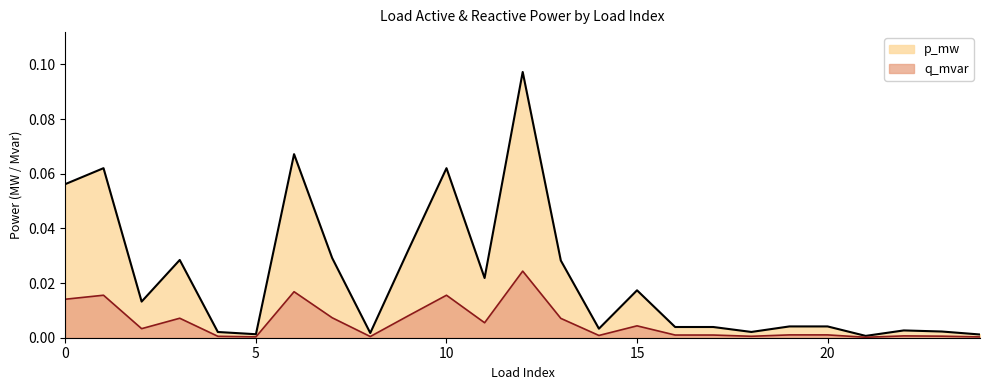

Rank the series by their maximum value, from lowest to highest.

q_mvar, p_mw